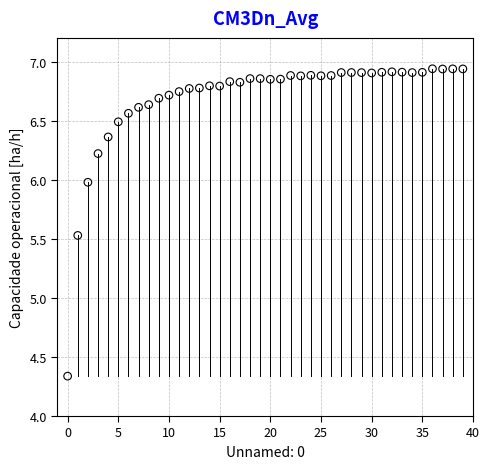

What Y value in the scatter plot is closest to 5?

5.5